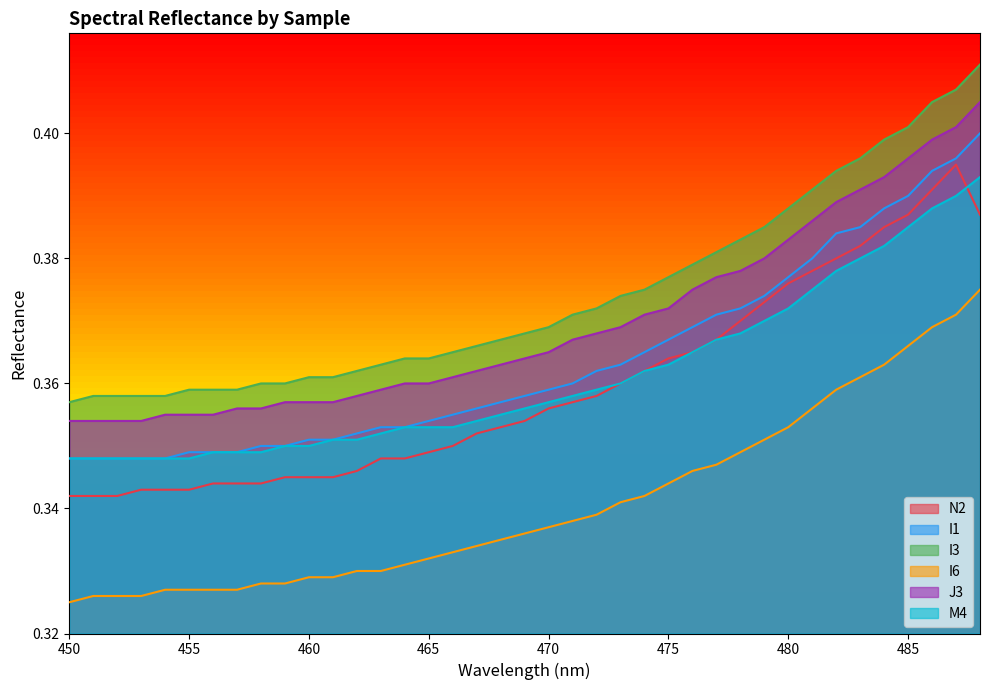

True or false: I1 and J3 intersect in this chart.

False